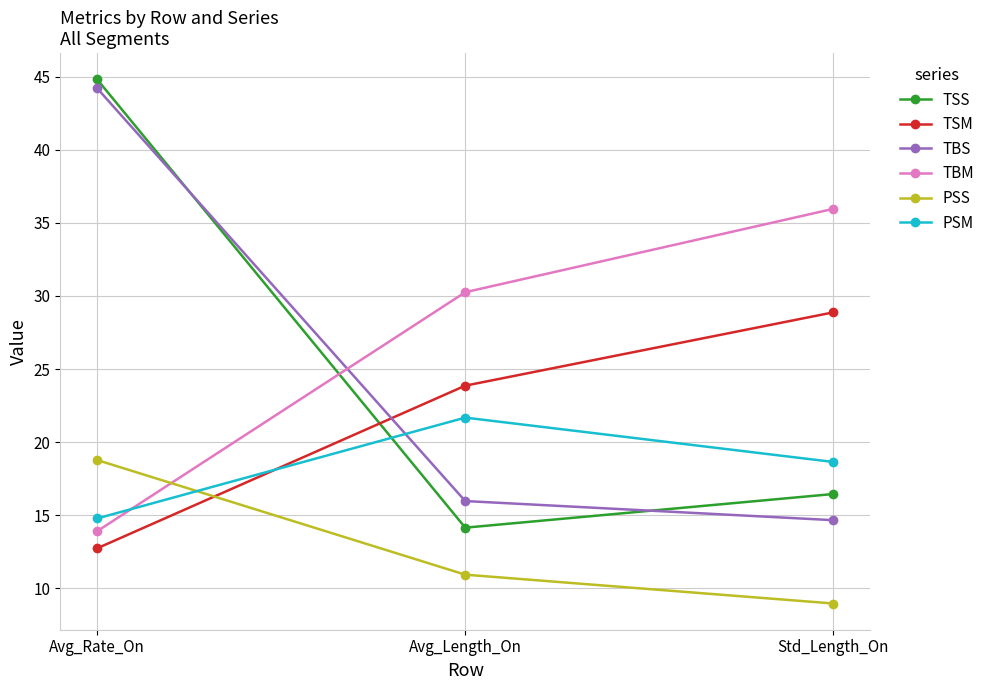

At which label does PSM first exceed 18?

Avg_Length_On